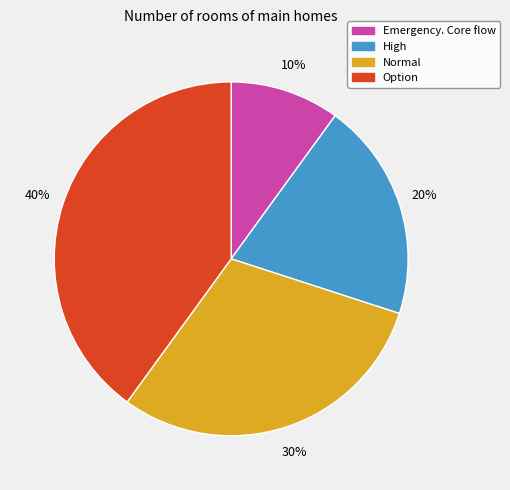

Is the sum of Normal and Emergency. Core flow greater than half?

No